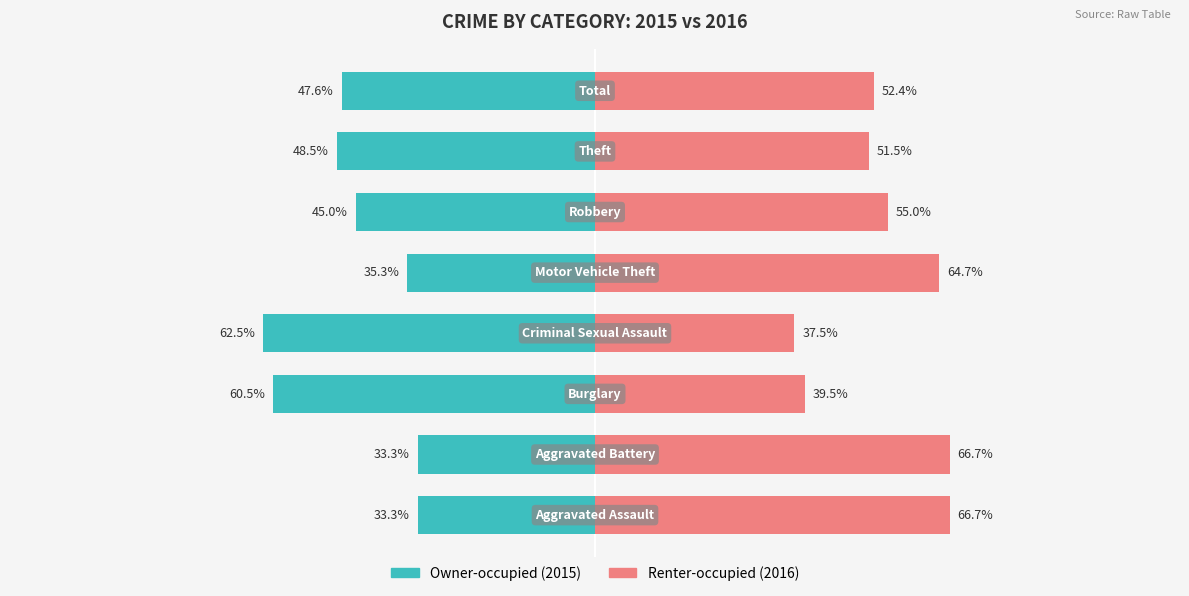

How many data points does each series have?

8